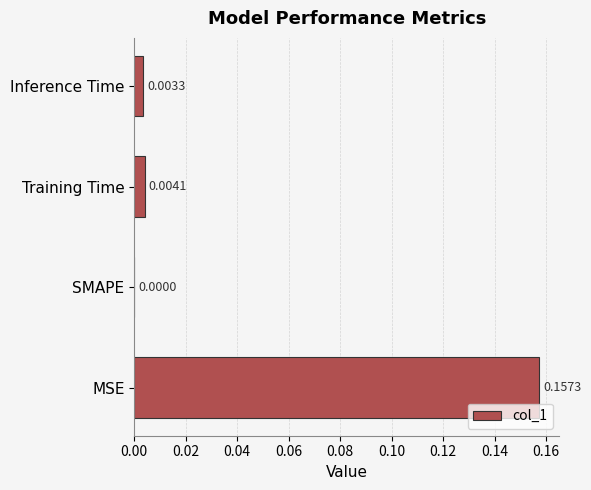

Where is the data nearest to the value 0?

SMAPE